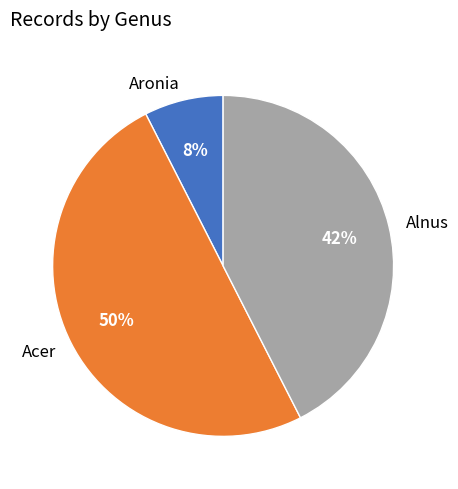

To the nearest percent, what is the average slice percentage?

33%